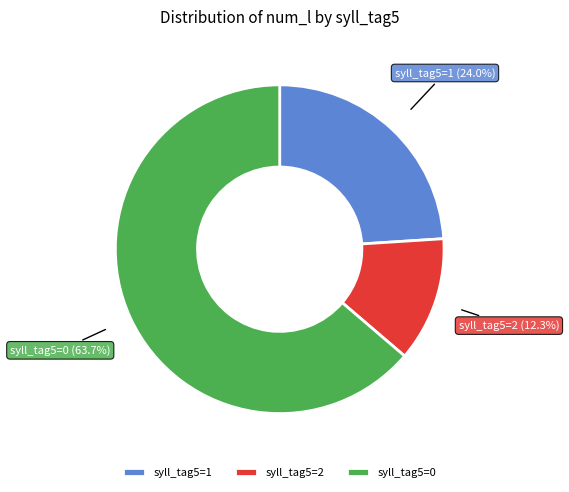

What is the total percentage of syll_tag5=2 and syll_tag5=0?

76.0%